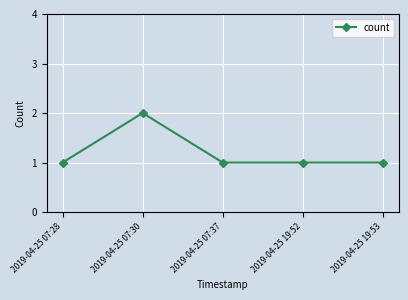

Does the chart have visible grid lines?

Yes